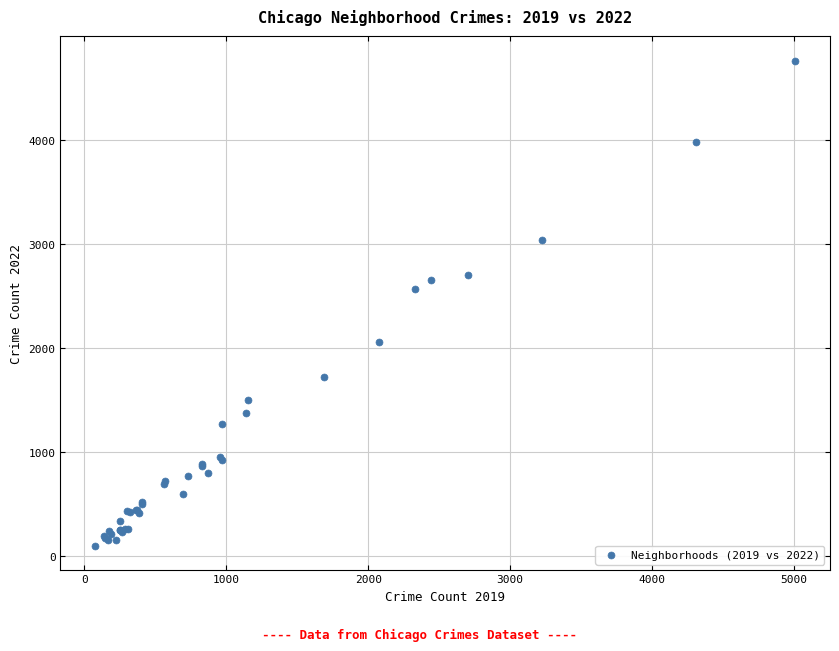

What Y value in the scatter plot is closest to 2431?

2566